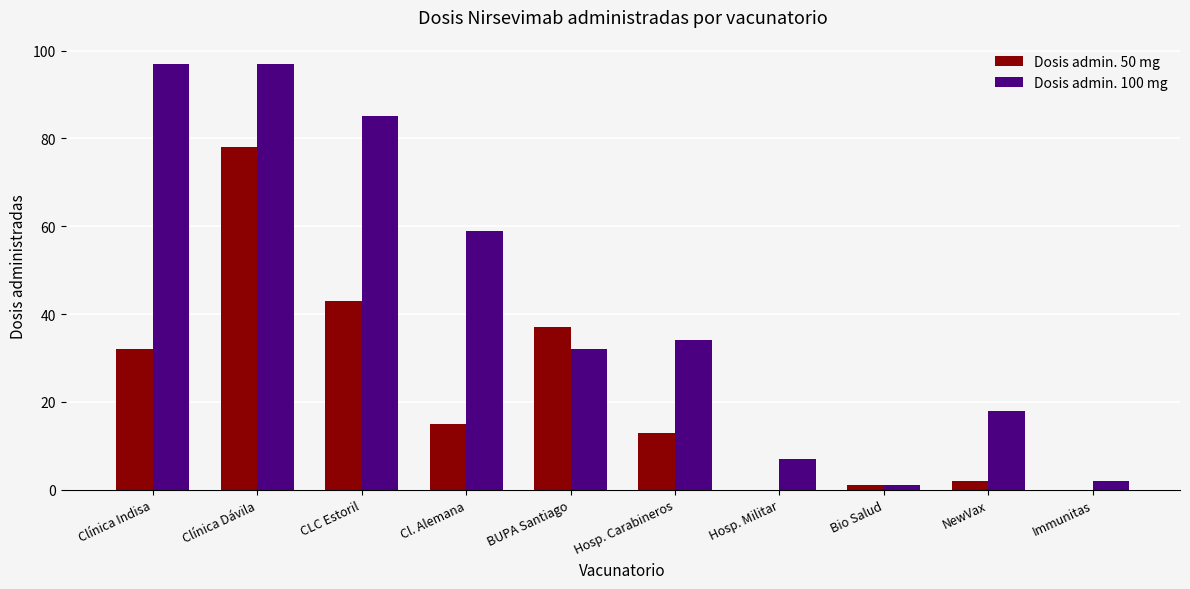

At which label does Dosis admin. 50 mg reach its peak?

Clínica Dávila